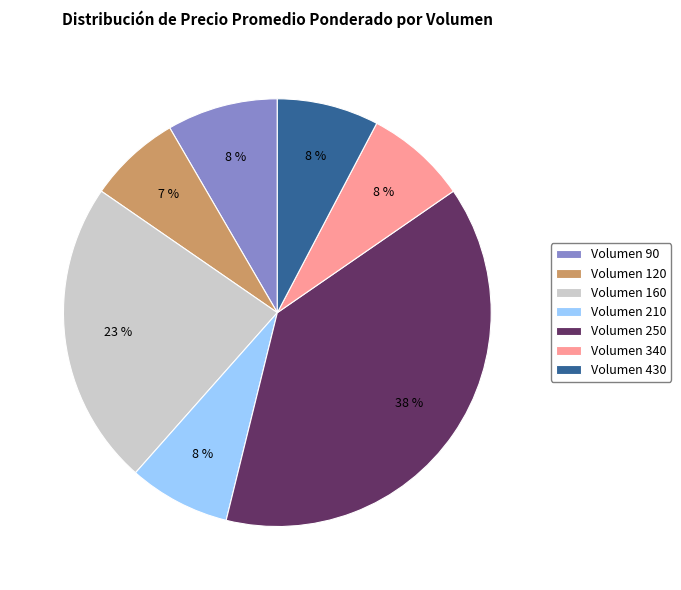

To the nearest percent, what portion does Volumen 90 represent?

8%